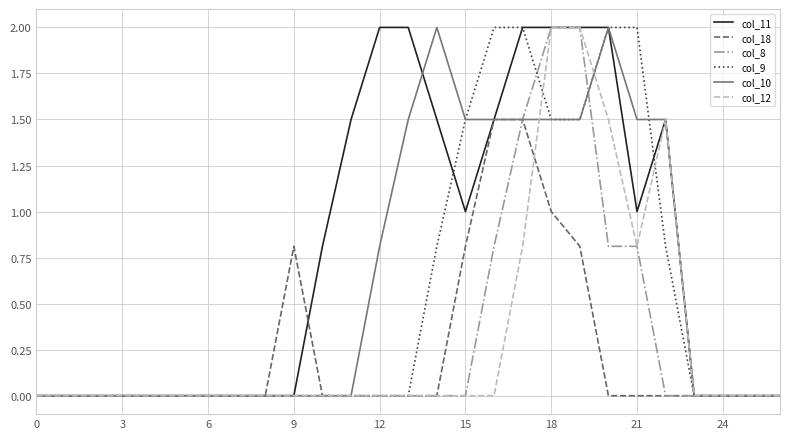

What is the highest value of the col_10 series?

2.0